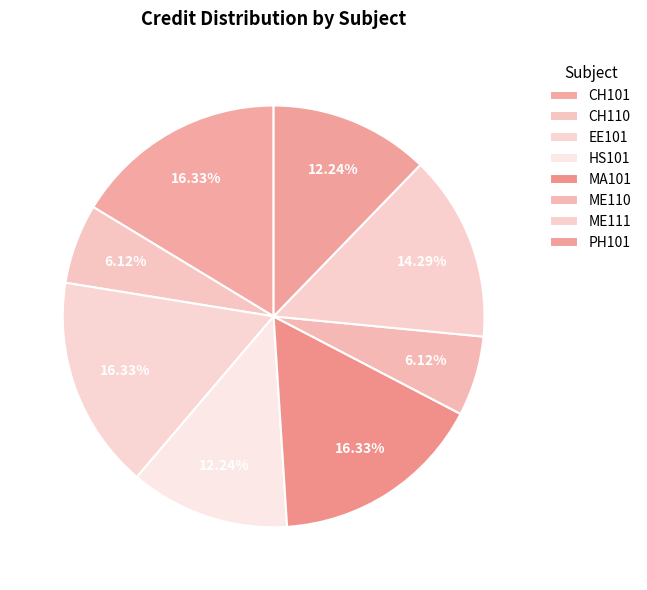

What percentage is NOT represented by MA101?

83.7%